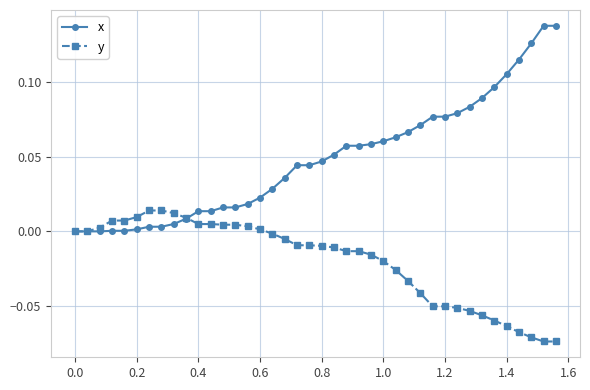

Rank the series by their average value, from lowest to highest.

y, x